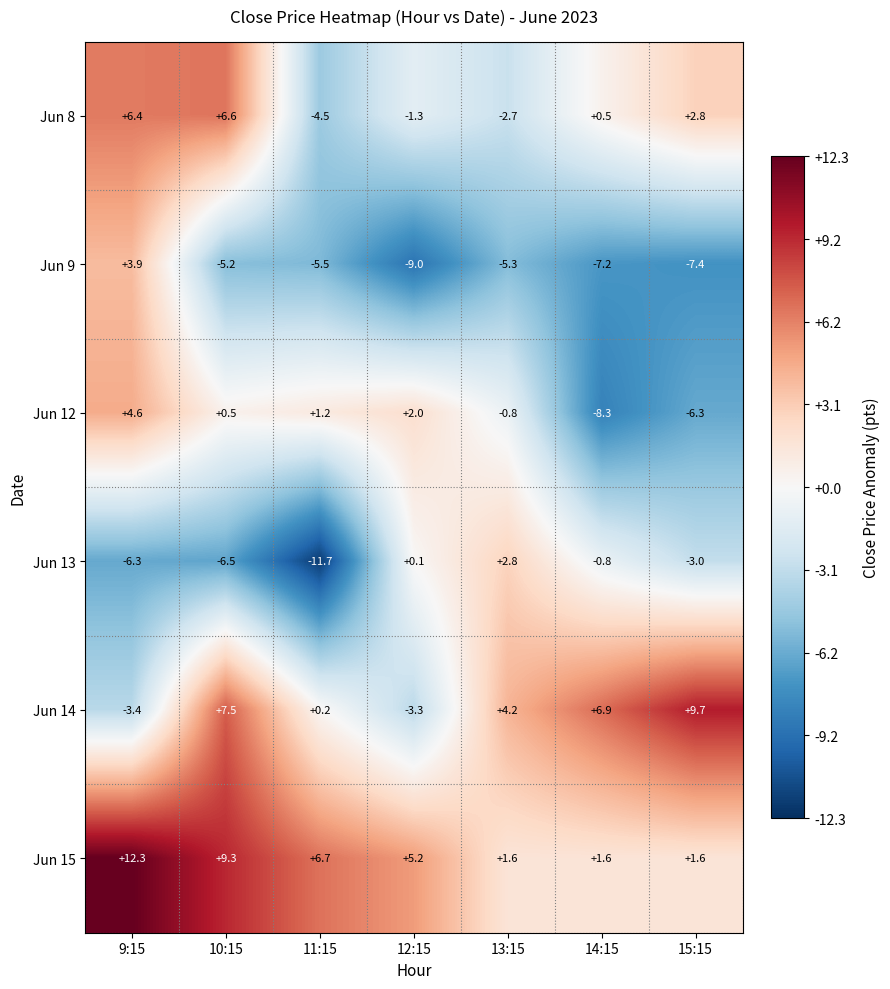

Which series has the largest range (max minus min)?

Jun 13